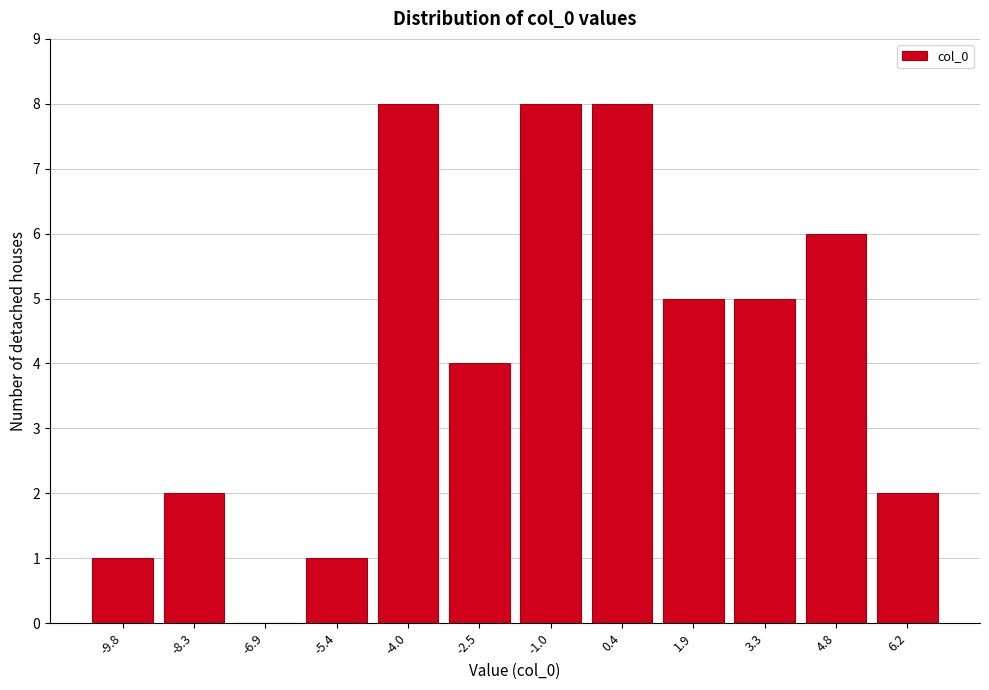

Reading right to left, transcribe all the data shown in this chart.

6.2=2	4.8=6	3.3=5	1.9=5	0.4=8	-1.0=8	-2.5=4	-4.0=8	-5.4=1	-6.9=0	-8.3=2	-9.8=1